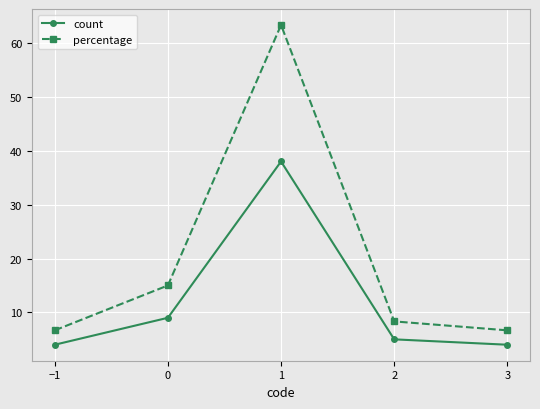

True or false: count has a value of 9.0 at 0.

True